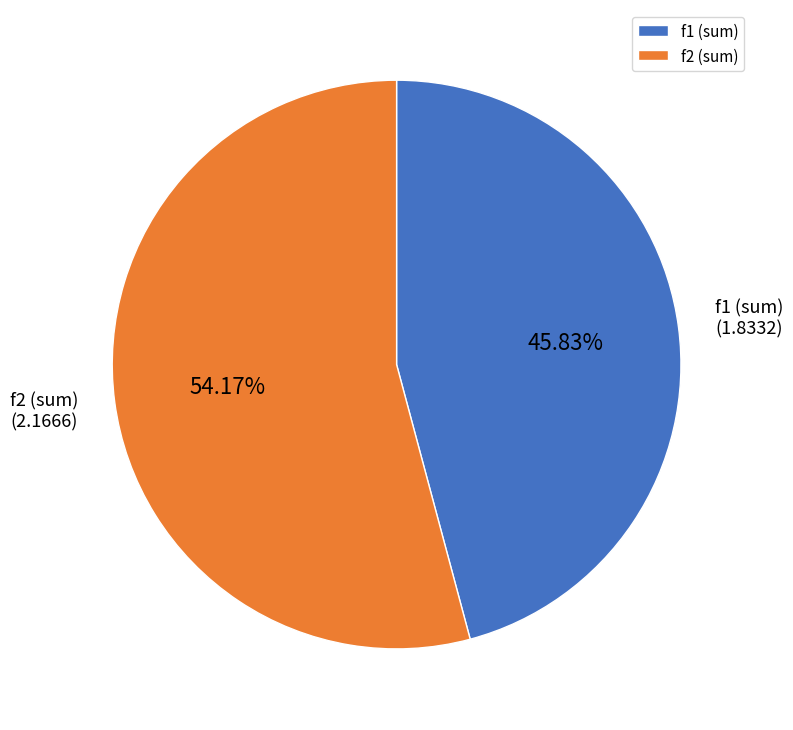

Which slice is the largest?

f2 (sum)